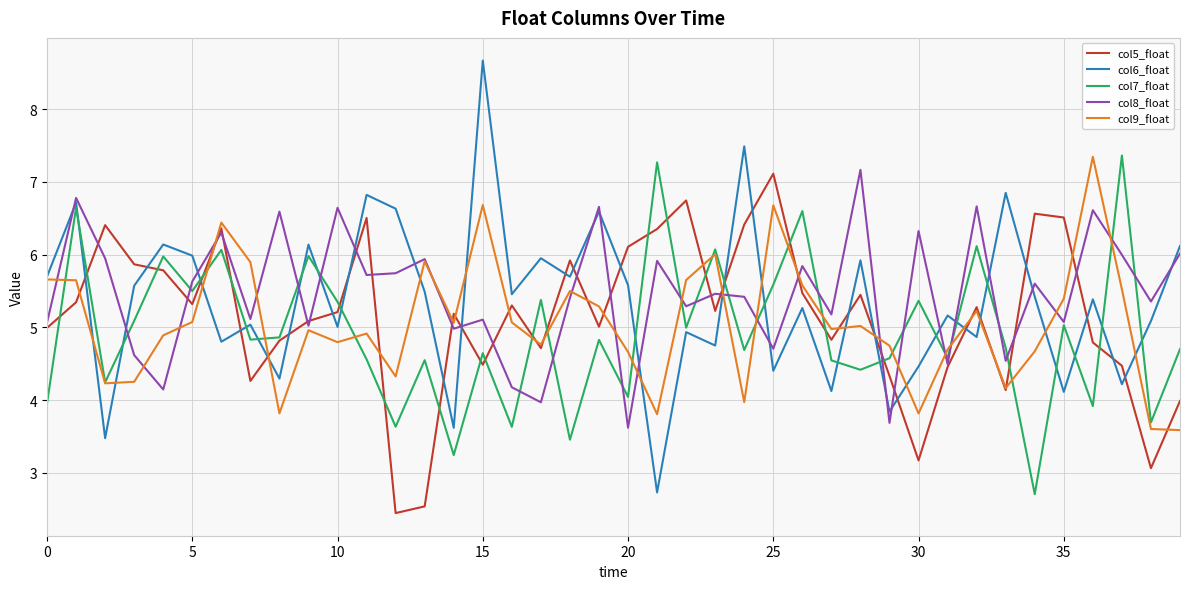

What is the sum of all col5_float values?

206.0